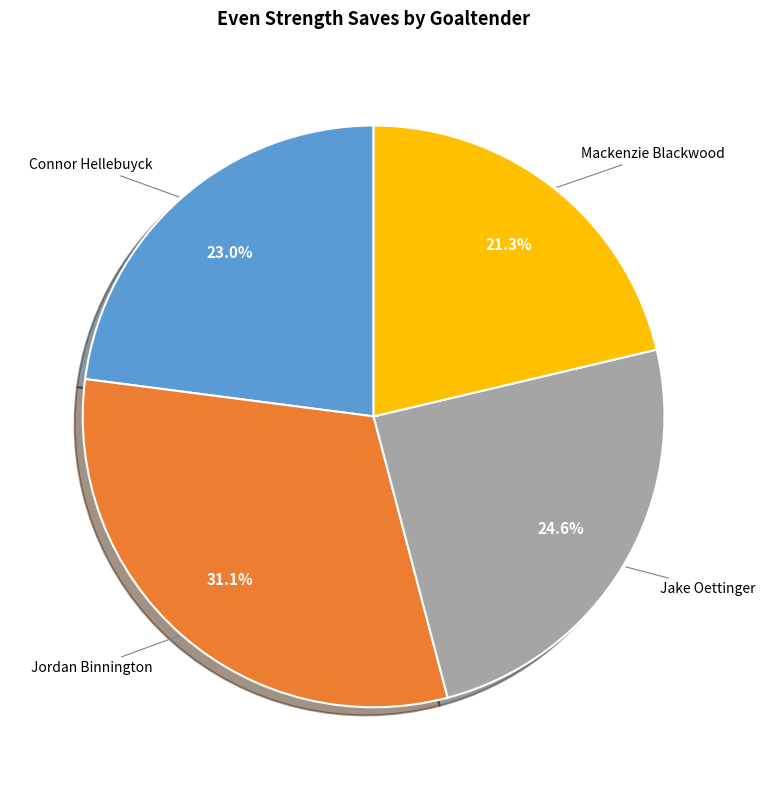

True or false: Mackenzie Blackwood accounts for 21% of the total.

True